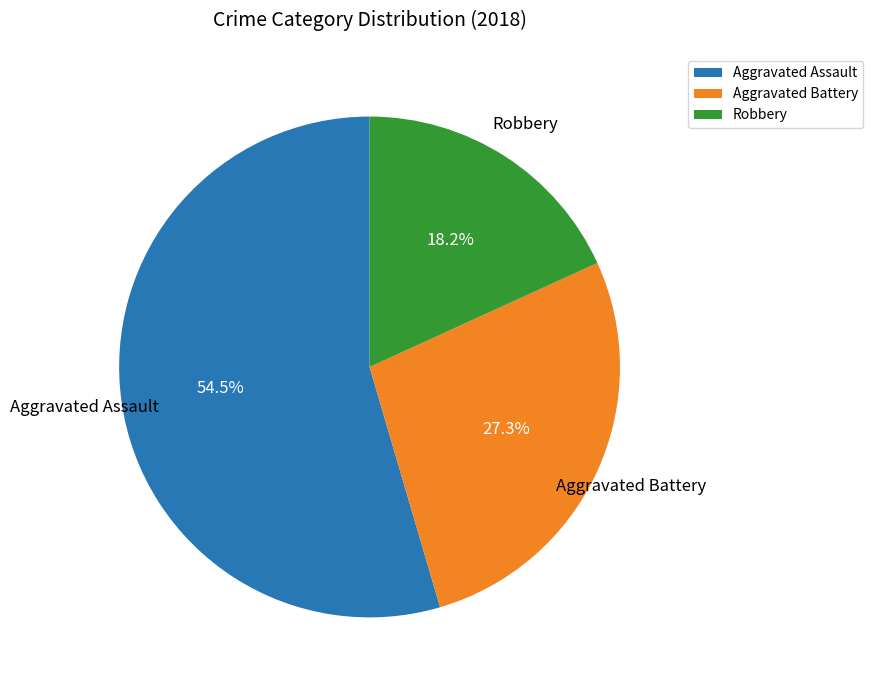

Combined, what portion of the pie is Aggravated Battery and Robbery?

45.5%